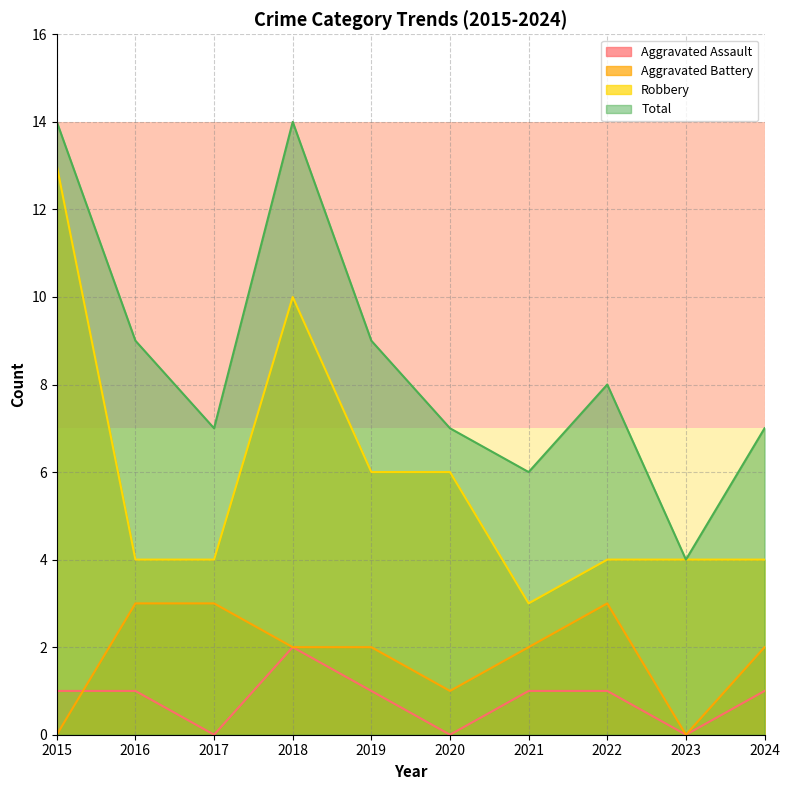

What value does the Aggravated Battery series have at 2021?

2